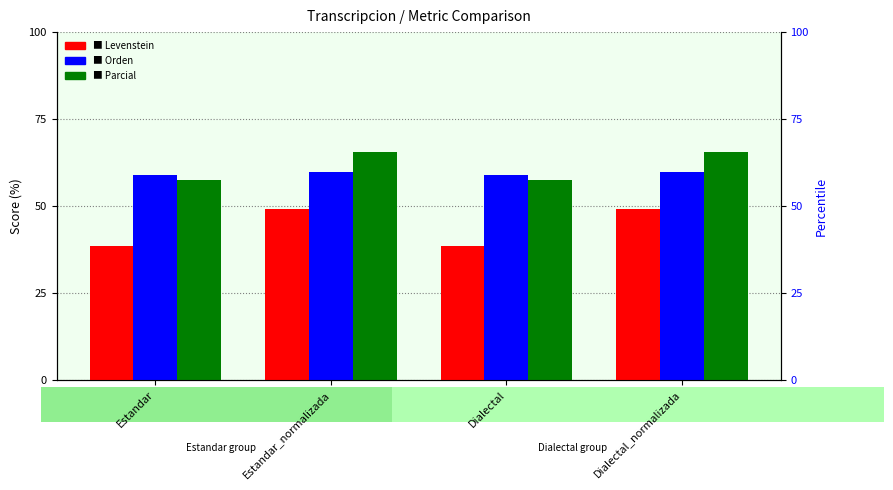

What is the approximate value of Orden at Estandar?

59.0